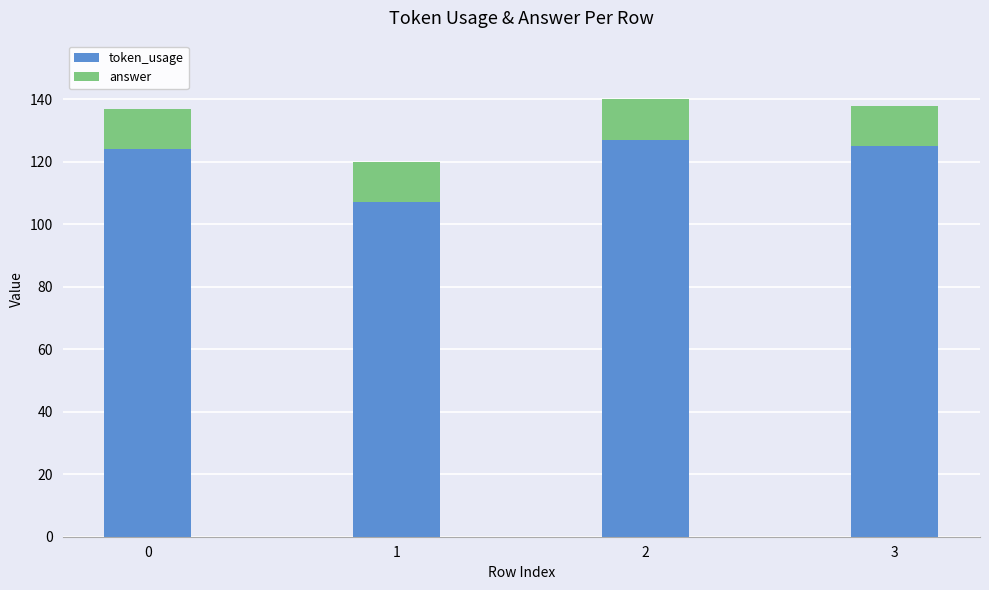

Reading left to right, list the values for the token_usage series.

0=124	1=107	2=127	3=125